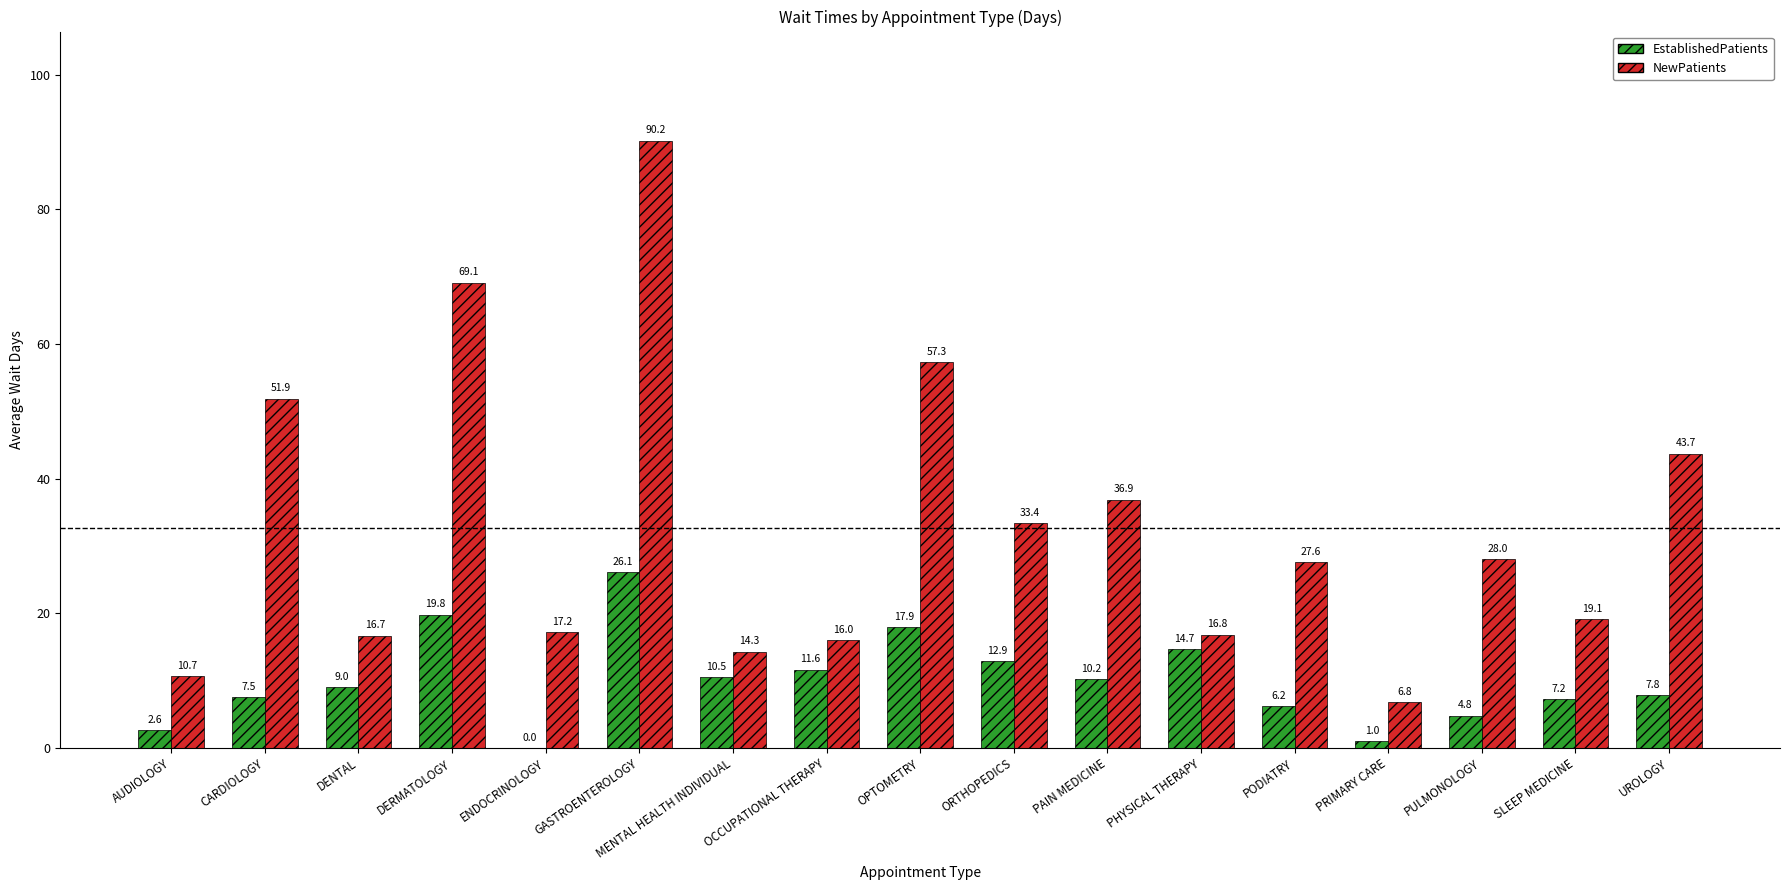

Between MENTAL HEALTH INDIVIDUAL and PHYSICAL THERAPY, which series saw the biggest shift?

EstablishedPatients